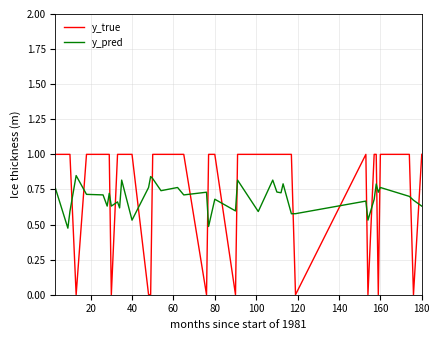

What is the highest value of the y_true series?

1.0